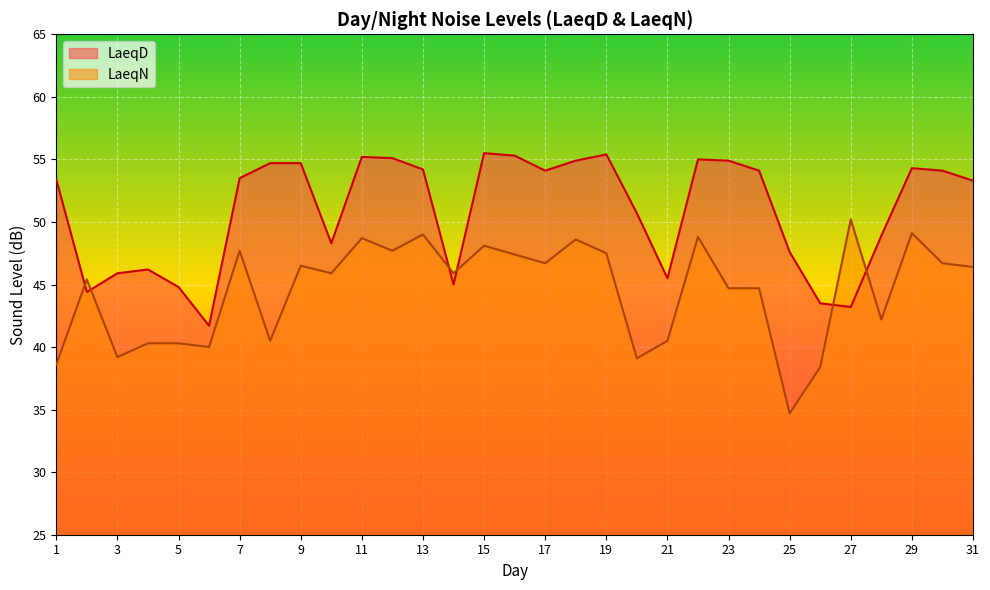

True or false: LaeqD has a value of 10.1 at 28.

False